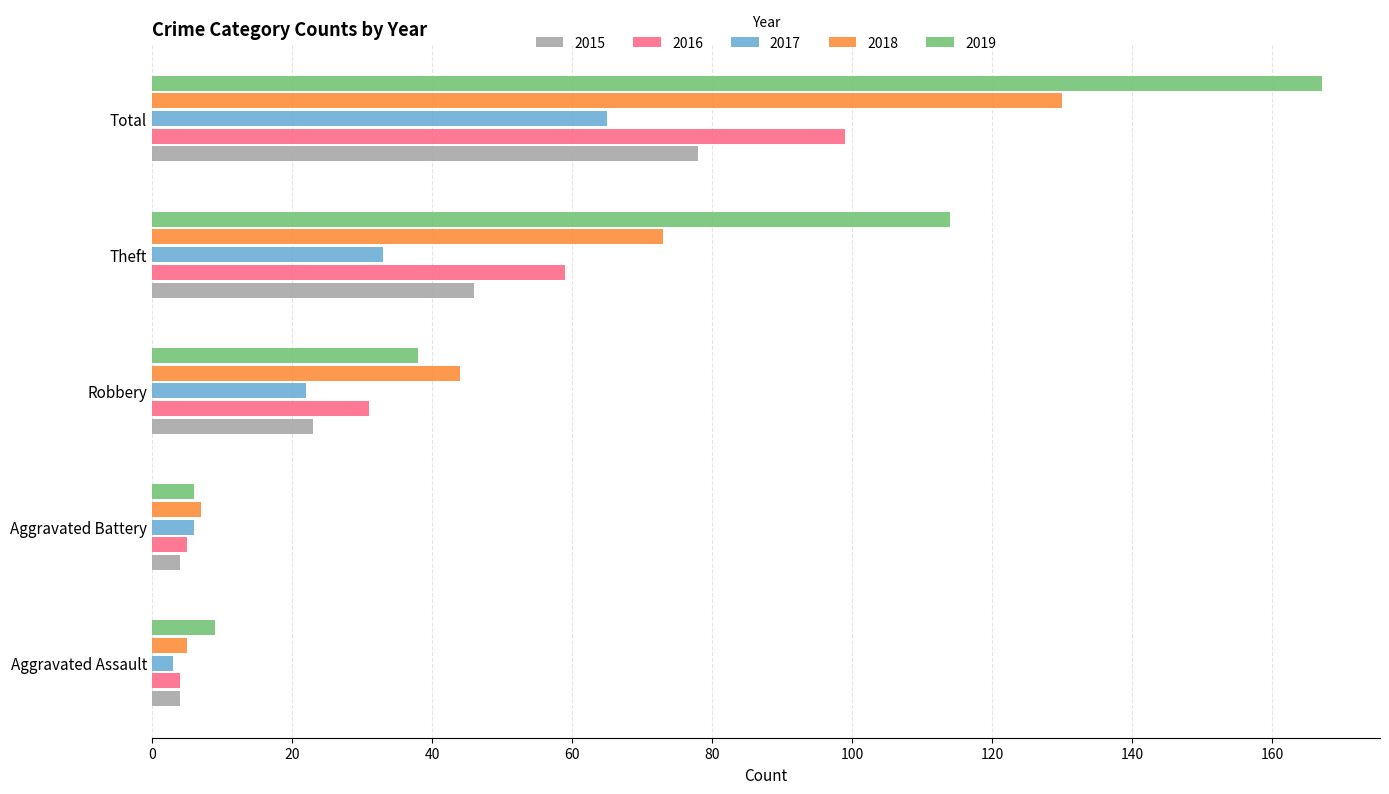

Where is 2017 nearest to the value 34?

Theft